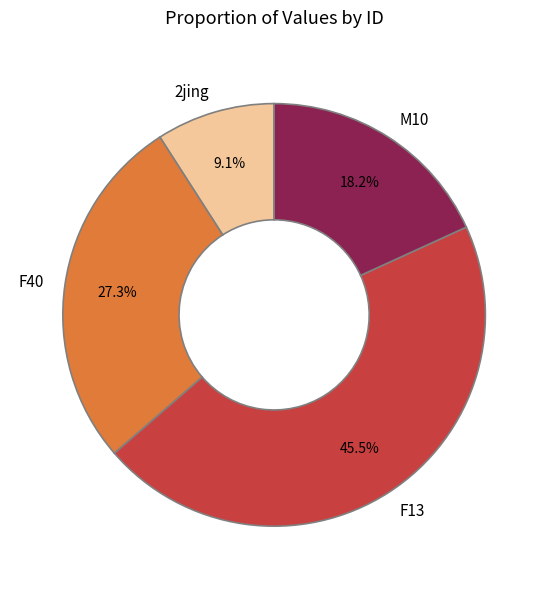

To the nearest percent, what portion does M10 represent?

18%